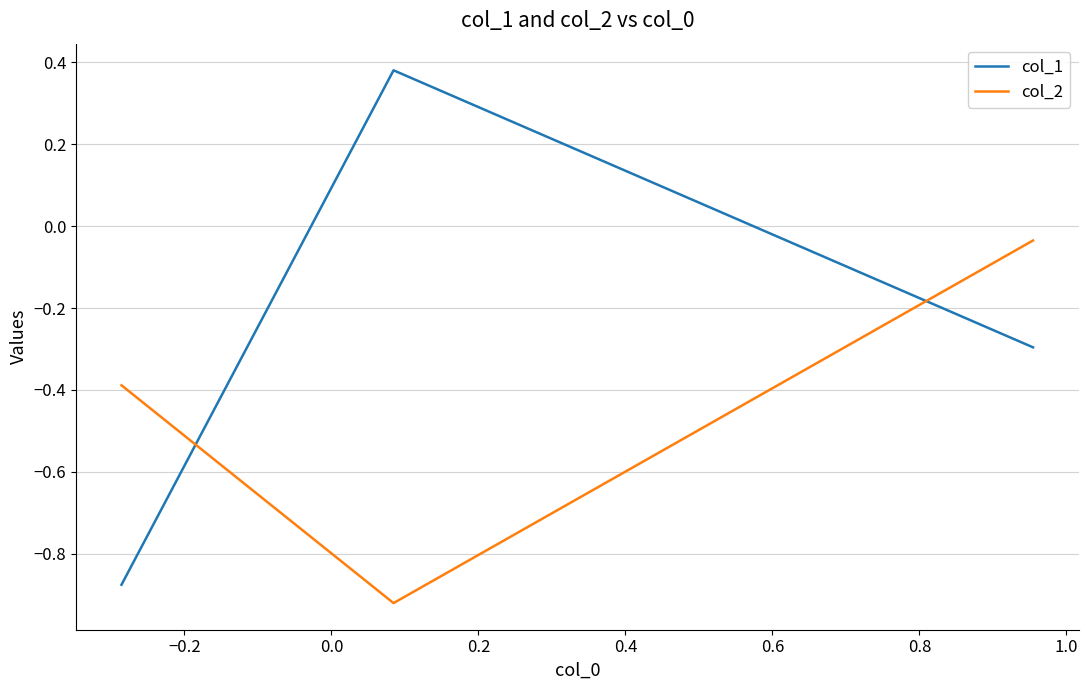

Is this an area chart (filled region under the line)?

No